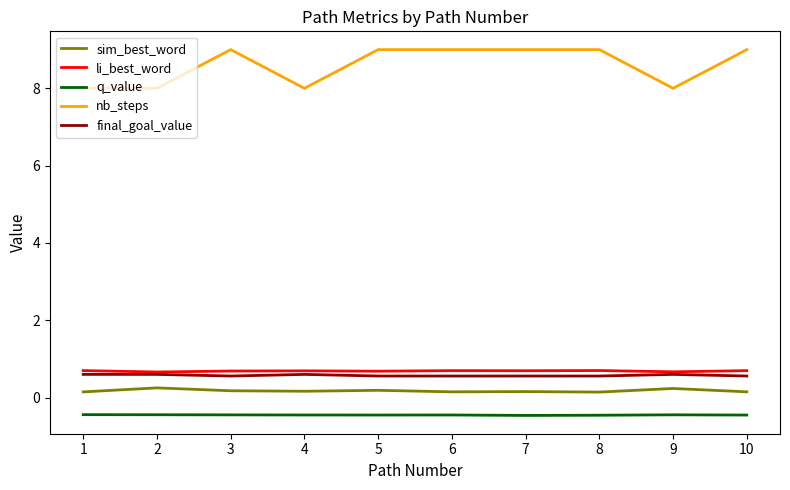

The li_best_word series shows 0.7 at 4. True or false?

True